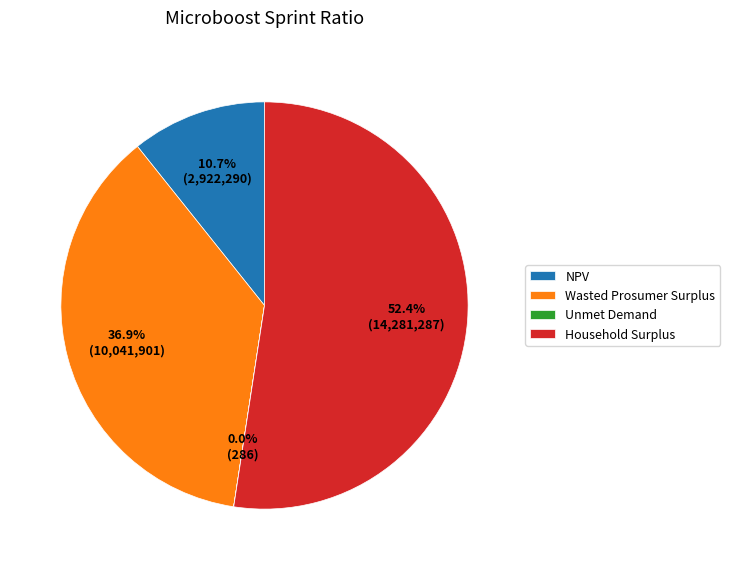

To the nearest percent, what is the difference between the largest and smallest slice percentages?

52%